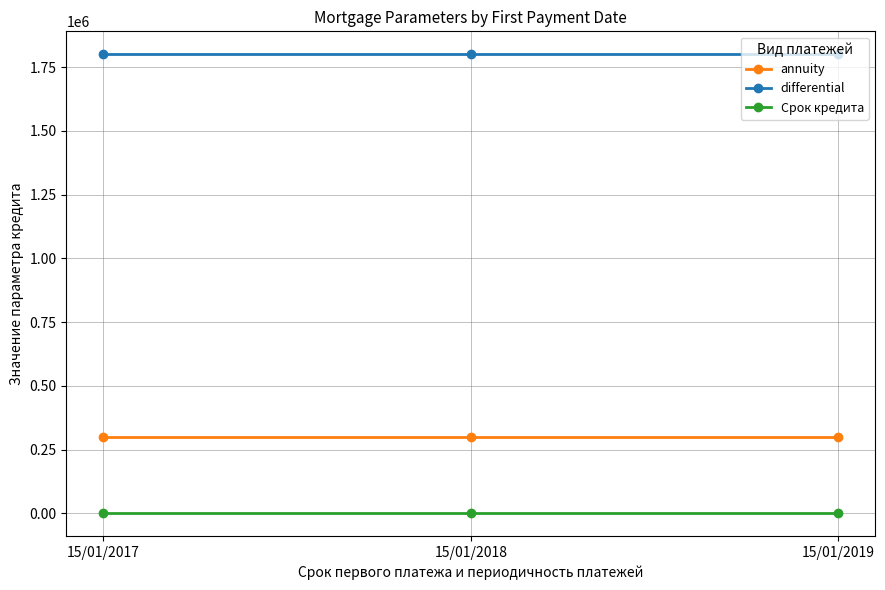

What is the sum of the differential values at 15/01/2017 and 15/01/2018?

3600000